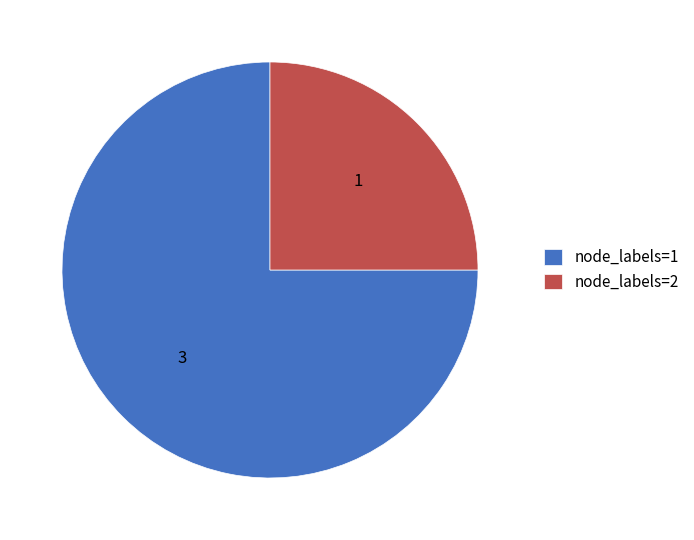

Does any single category account for the majority?

Yes